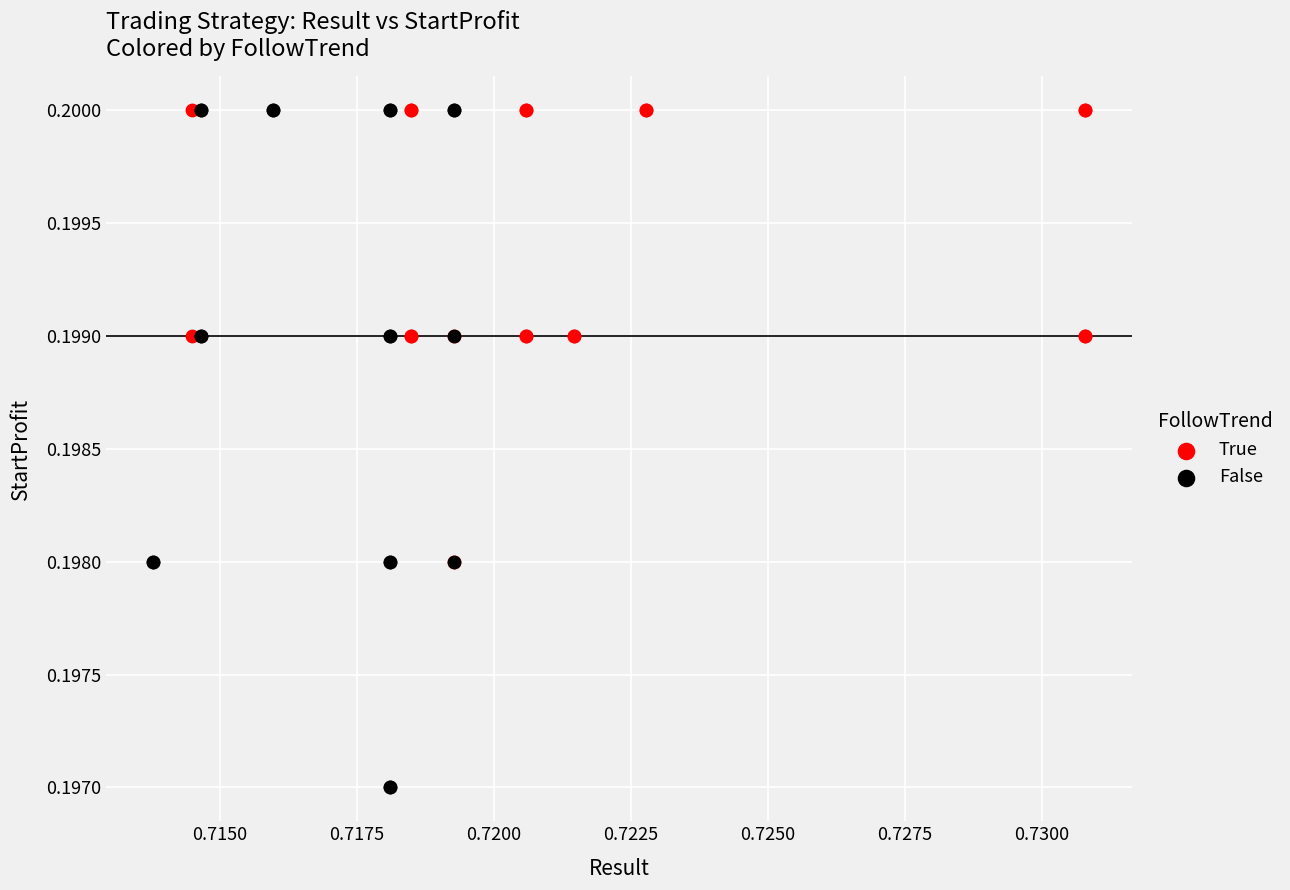

Which series has the largest Y range (max minus min)?

False